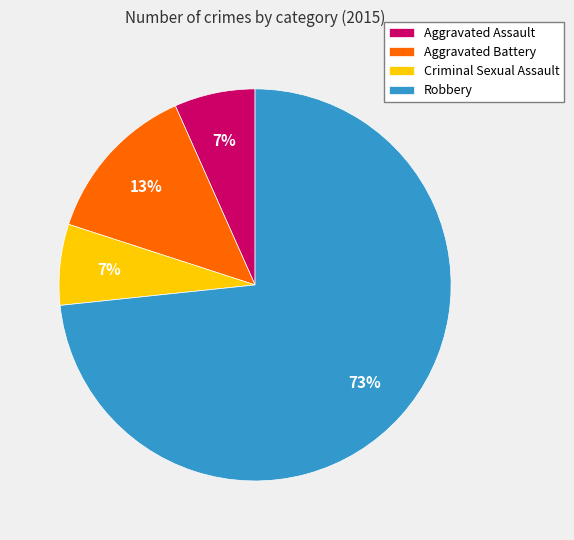

The Aggravated Assault slice represents 1% of the pie. True or false?

False